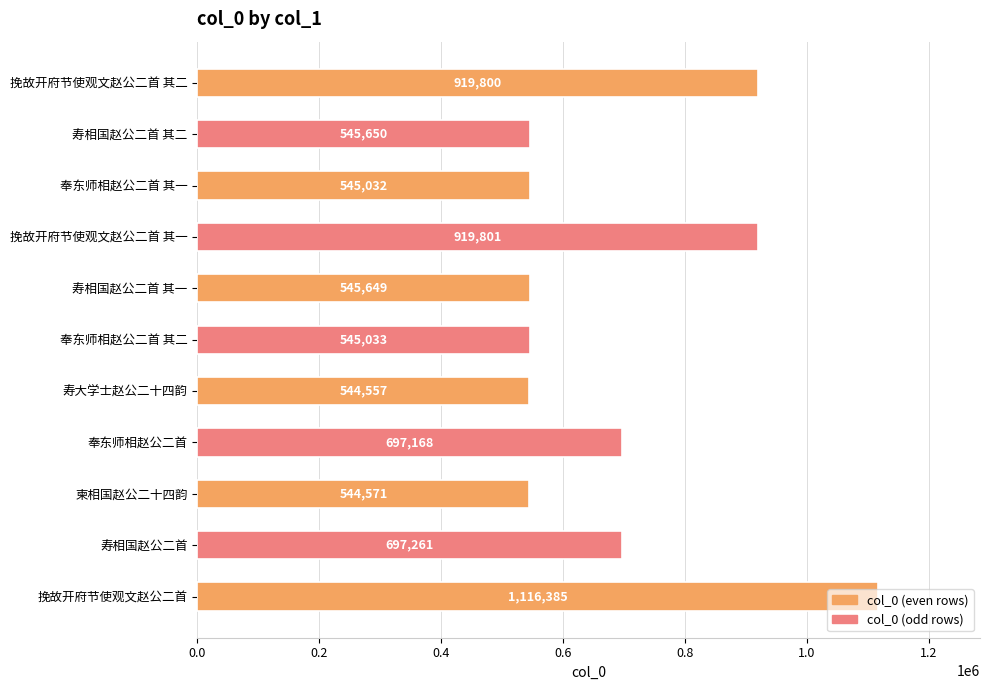

What is the label of the 7th bar from the top?

寿大学士赵公二十四韵